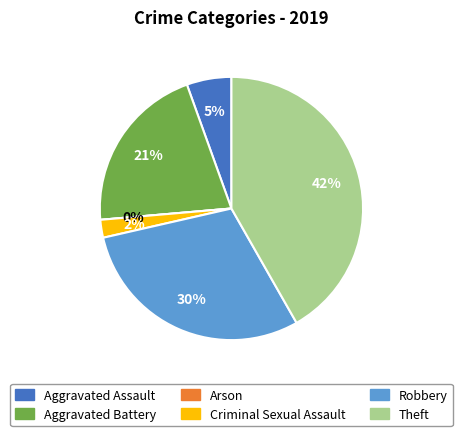

Is there any slice that represents more than half of the pie?

No